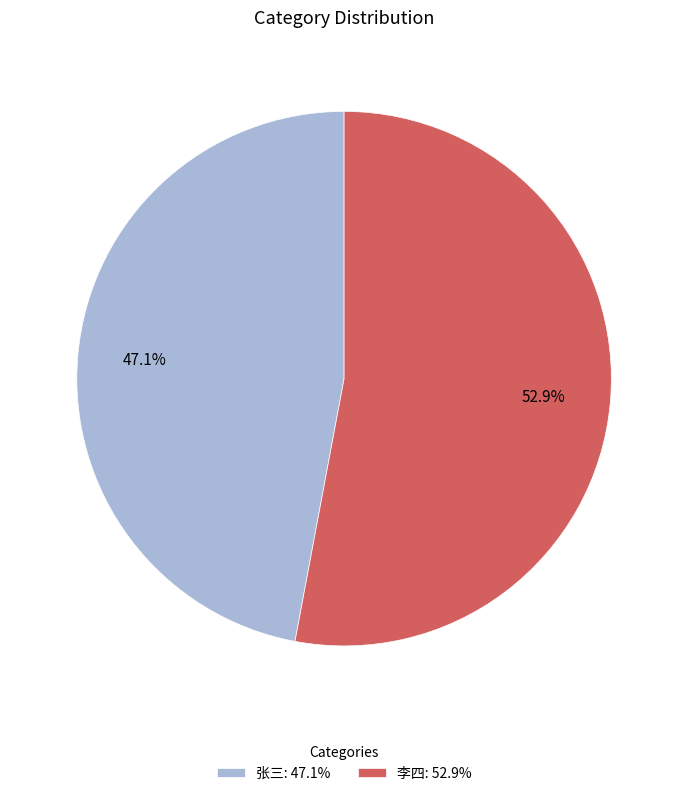

Between 李四 and 张三, which is larger?

李四